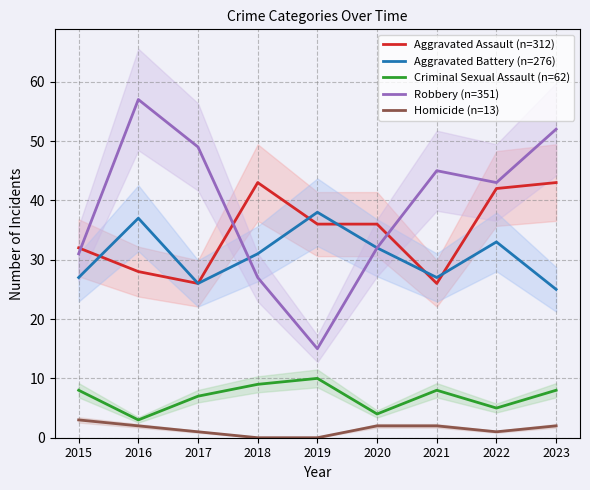

Count the number of categories in the chart.

9